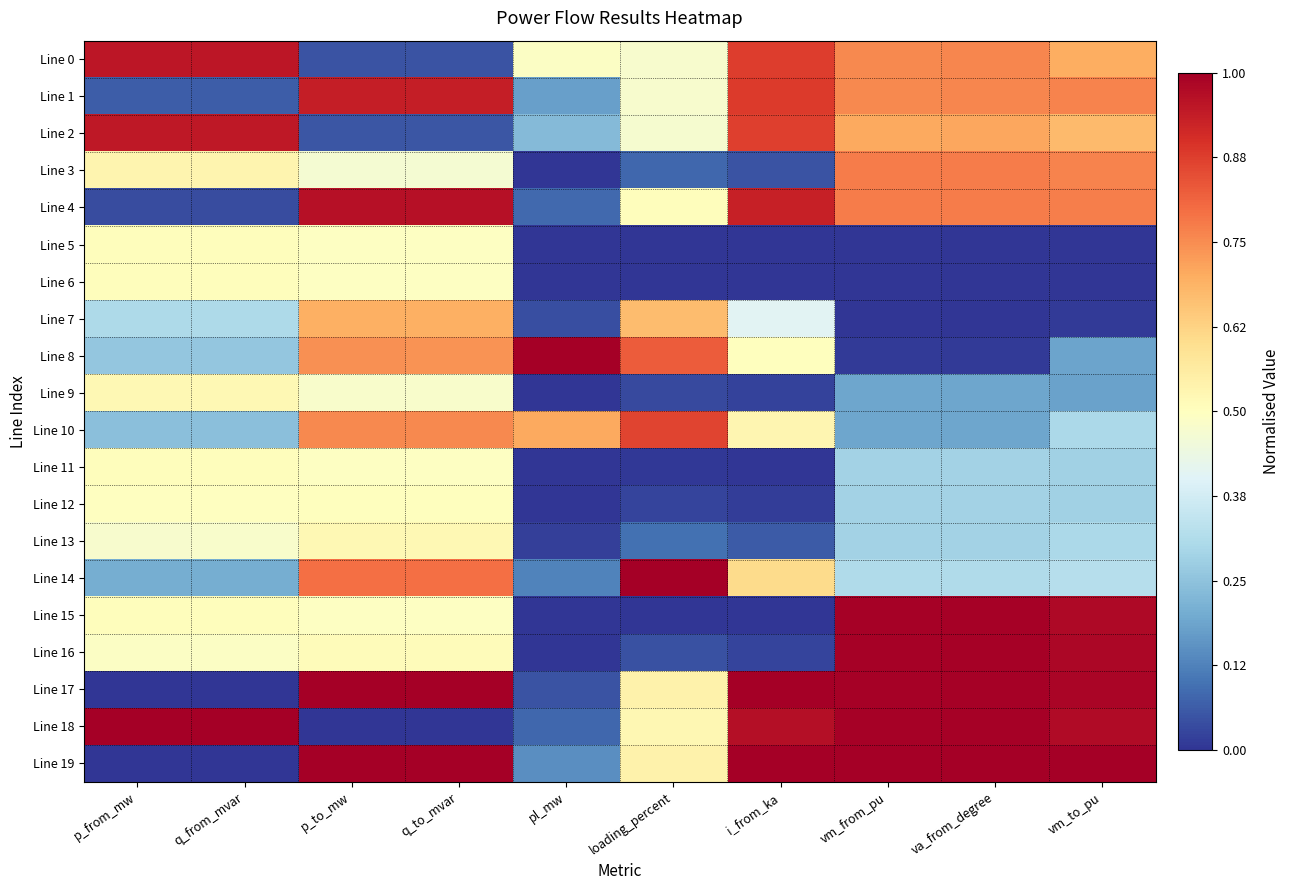

Which category has the highest value across all series?

pl_mw